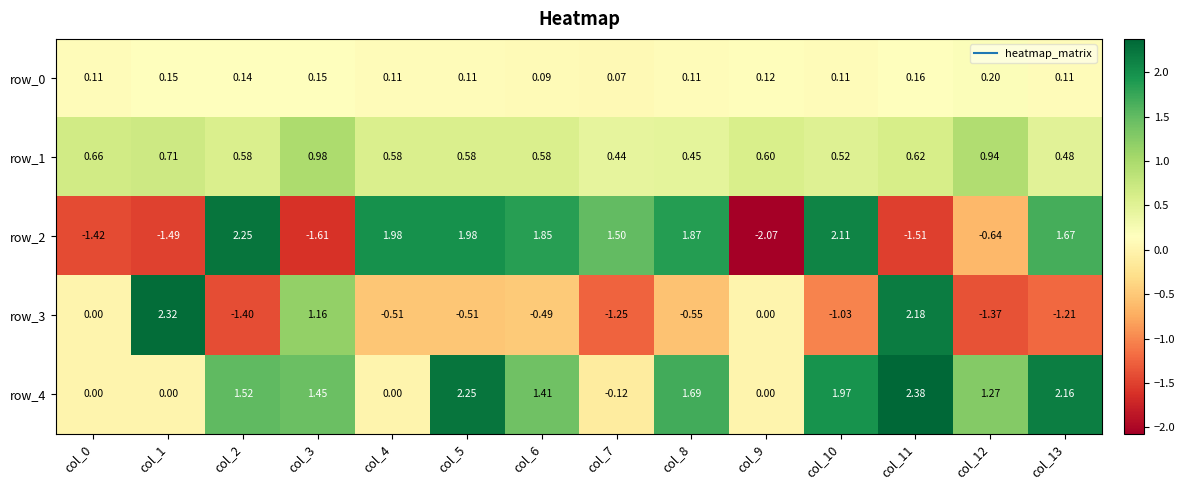

Reading left to right, extract all data points from this chart.

row_0: 0.1	0.2	0.1	0.2	0.1	0.1	0.1	0.1	0.1	0.1	0.1	0.2	0.2	0.1
row_1: 0.7	0.7	0.6	1.0	0.6	0.6	0.6	0.4	0.5	0.6	0.5	0.6	0.9	0.5
row_2: -1.4	-1.5	2.3	-1.6	2.0	2.0	1.9	1.5	1.9	-2.1	2.1	-1.5	-0.6	1.7
row_3: 0.0	2.3	-1.4	1.2	-0.5	-0.5	-0.5	-1.2	-0.6	0.0	-1.0	2.2	-1.4	-1.2
row_4: 0.0	0.0	1.5	1.4	0.0	2.3	1.4	-0.1	1.7	0.0	2.0	2.4	1.3	2.2